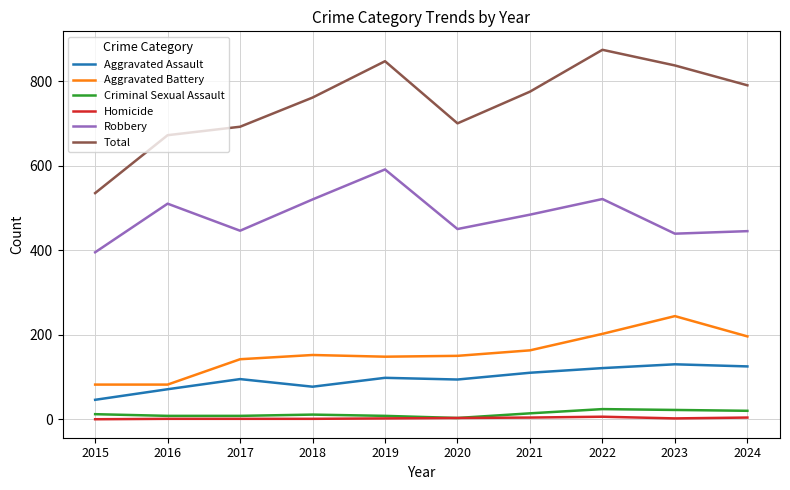

The value of Total at 2017 is 692. True or false?

True